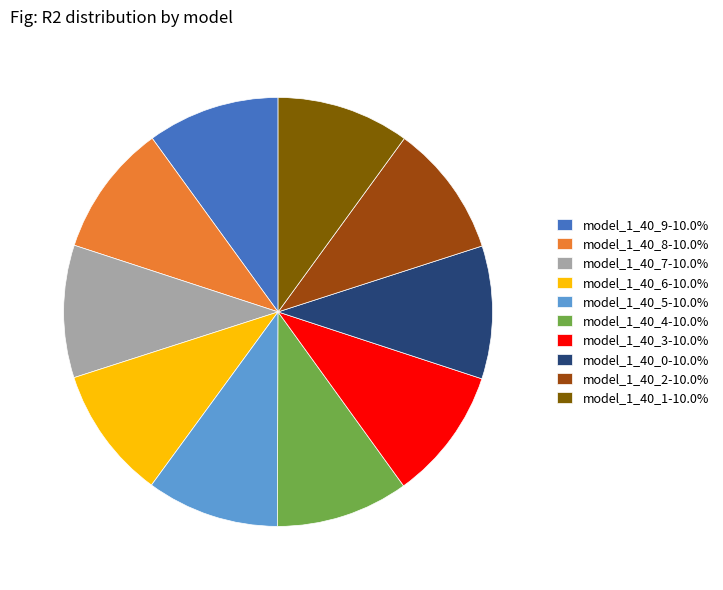

Is model_1_40_9-10.0% the majority of the pie?

No